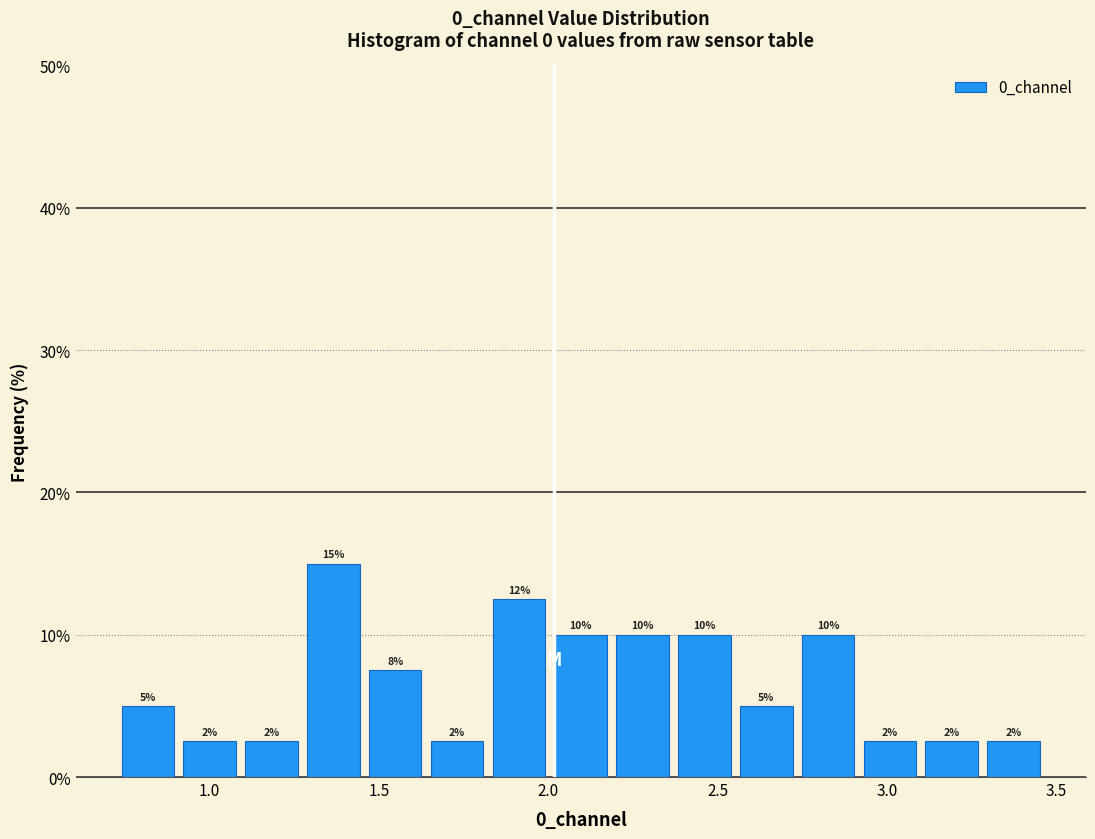

Around what value on the x-axis is the tallest bar? Give the approximate position of its centre, as read against the axis.

1.35